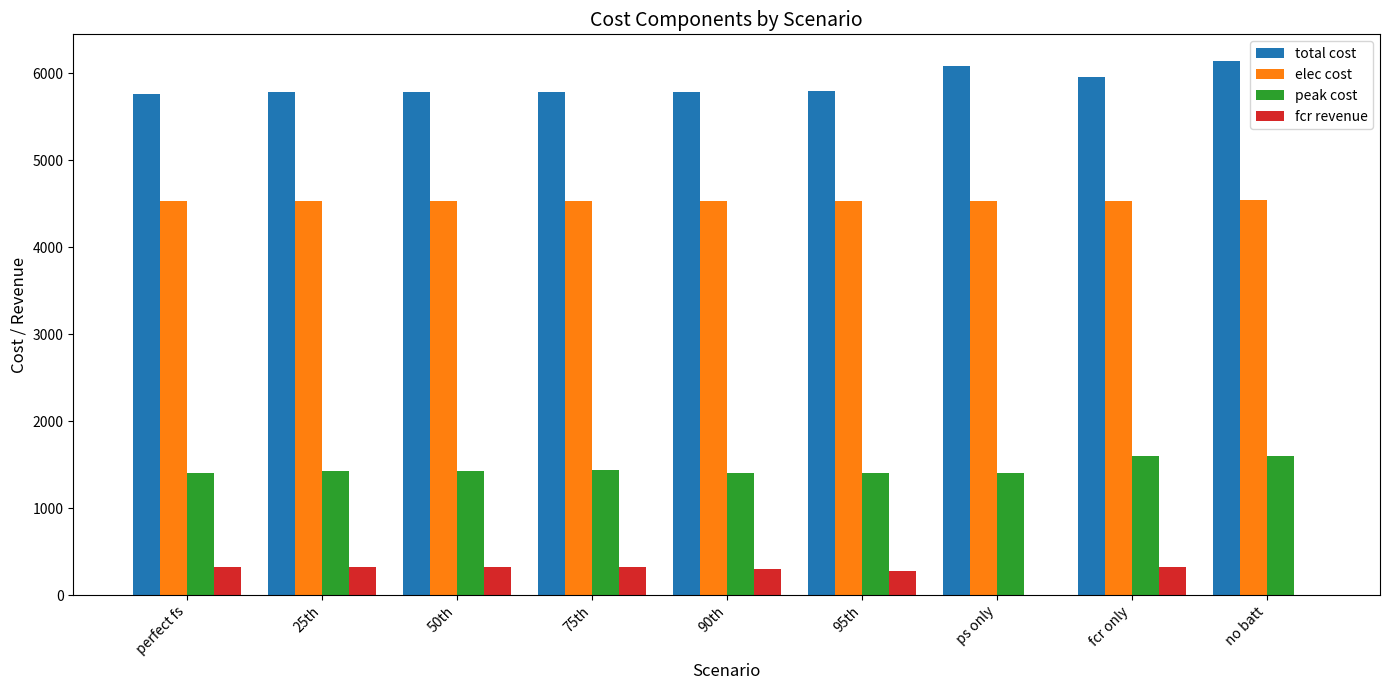

True or false: elec cost has a value of 6753.0 at fcr only.

False